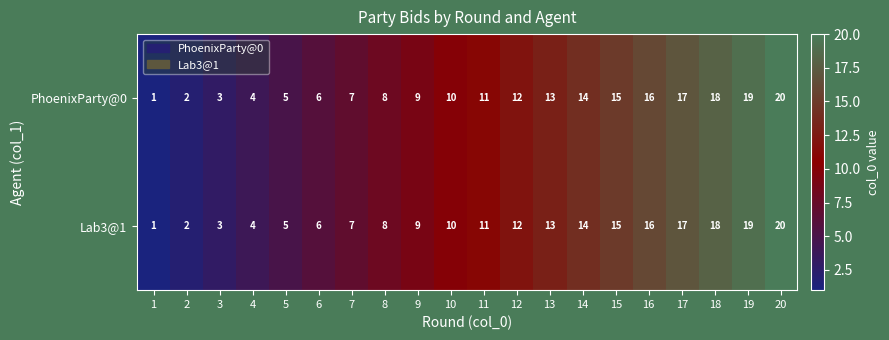

How many series are shown in this chart?

2